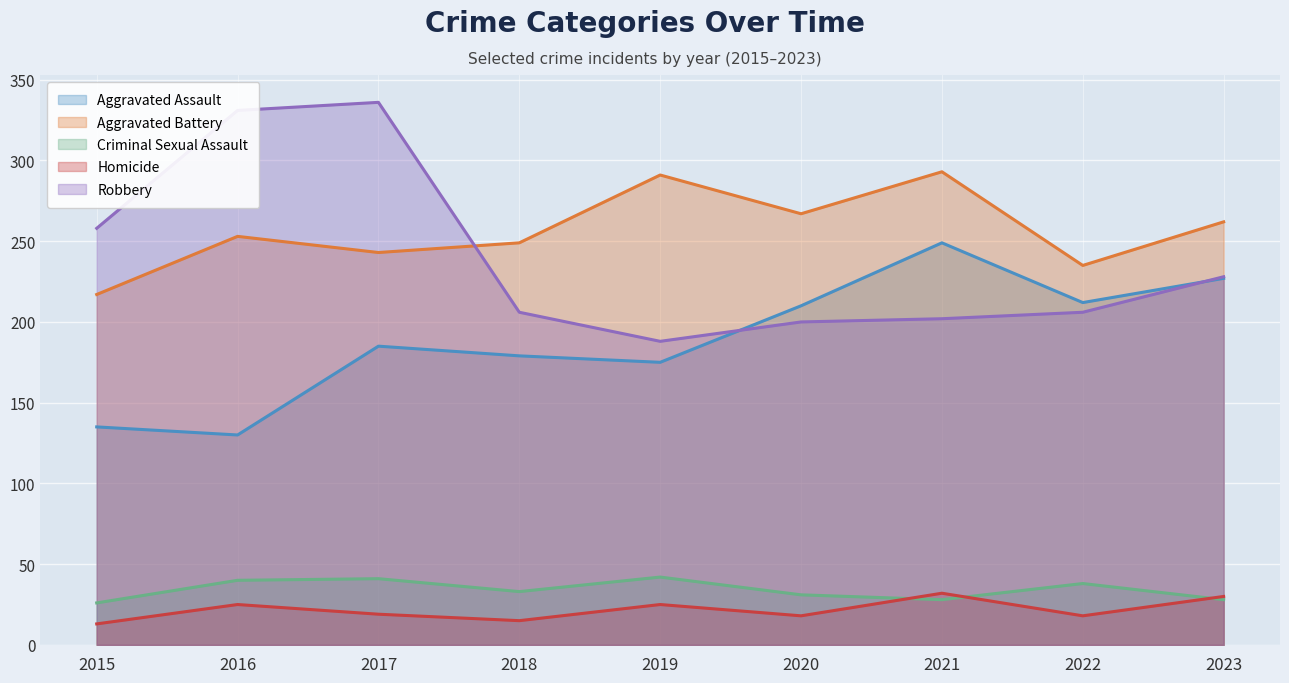

Which series has the largest total across all categories?

Aggravated Battery